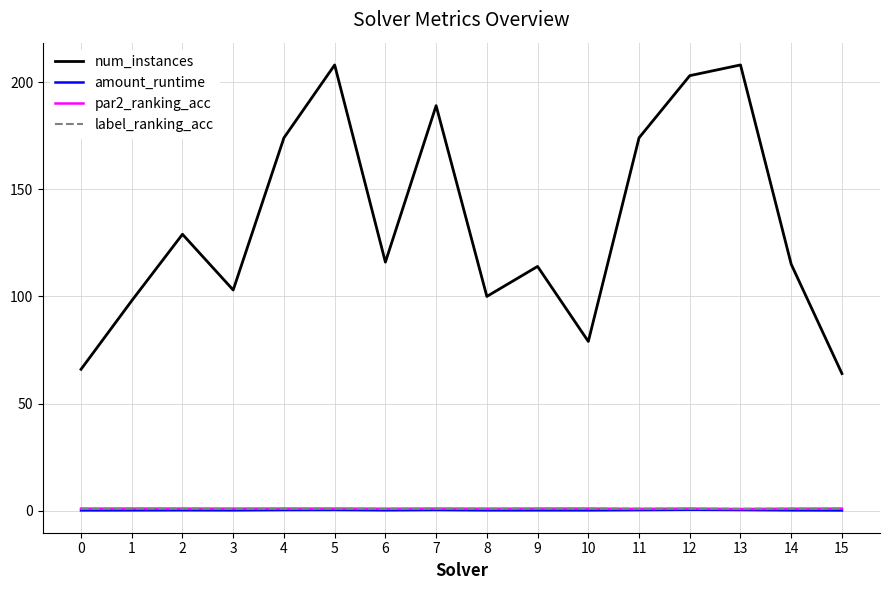

Is it true that label_ranking_acc equals 1.0 at 15?

True